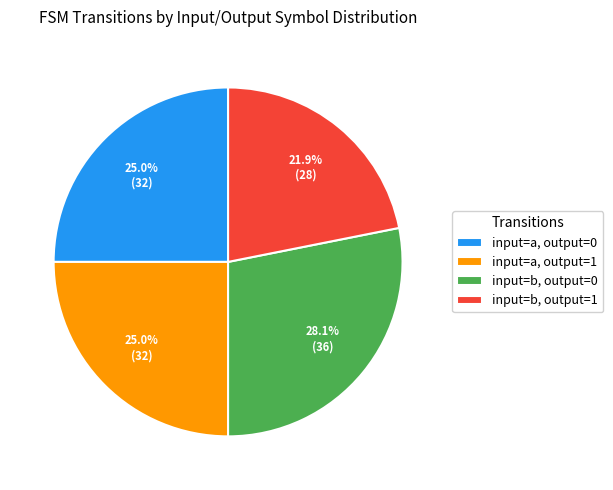

What is the ratio of the value at input=b, output=1 to the value at input=b, output=0?

0.8